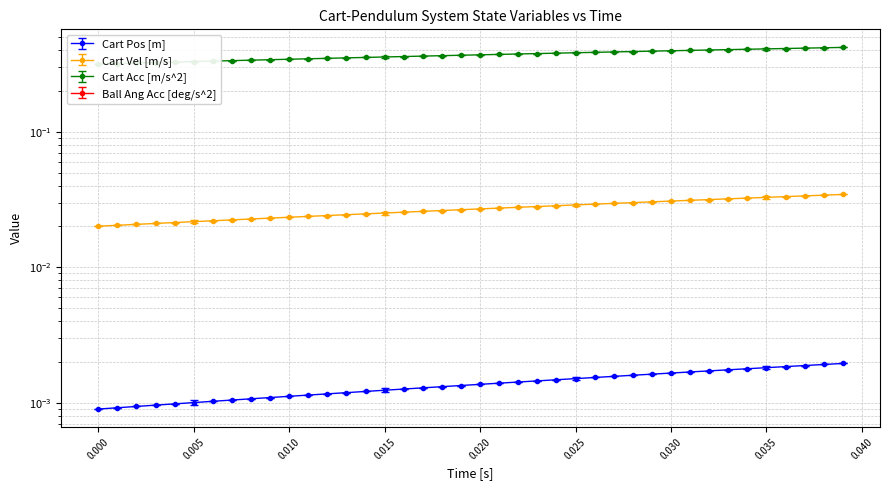

How many lines are shown in the chart?

3